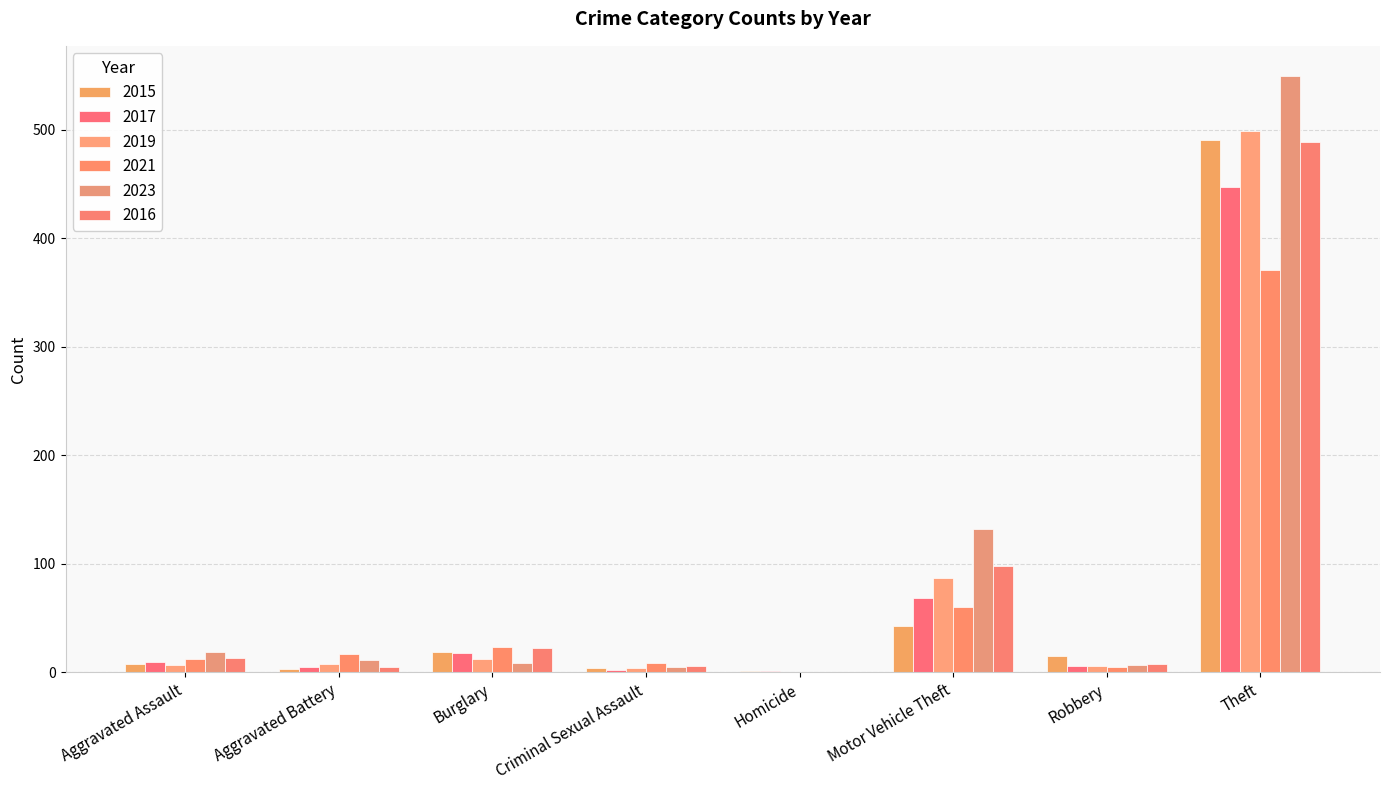

At which label does 2017 first exceed 10?

Burglary